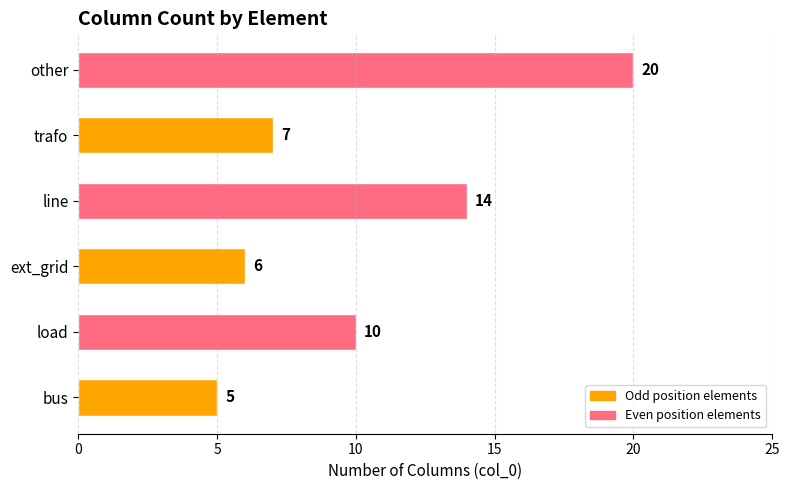

At which label is the value closest to 12?

load